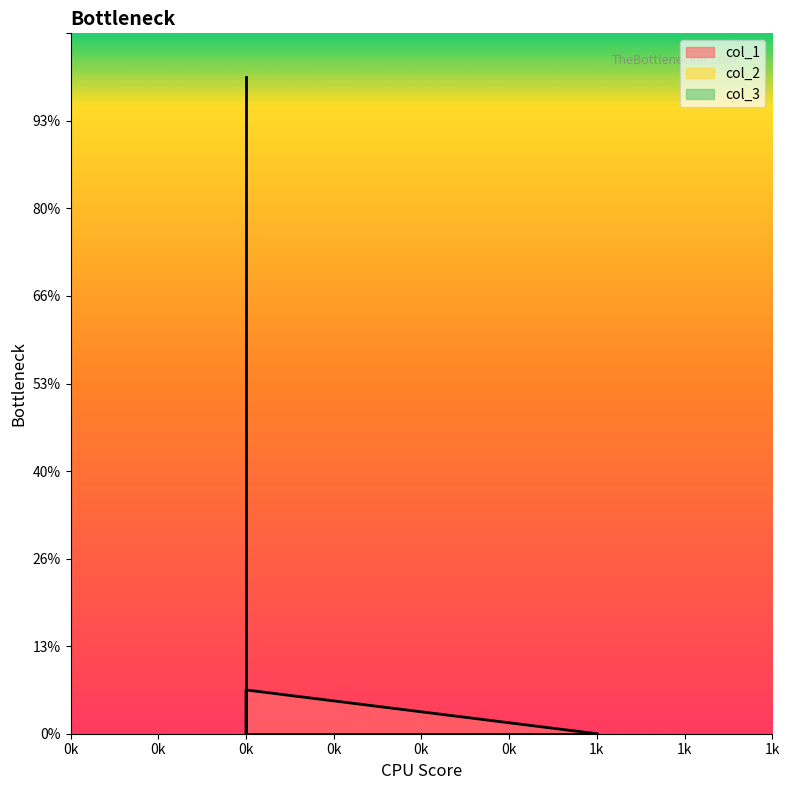

How many values in col_3 are above zero?

1